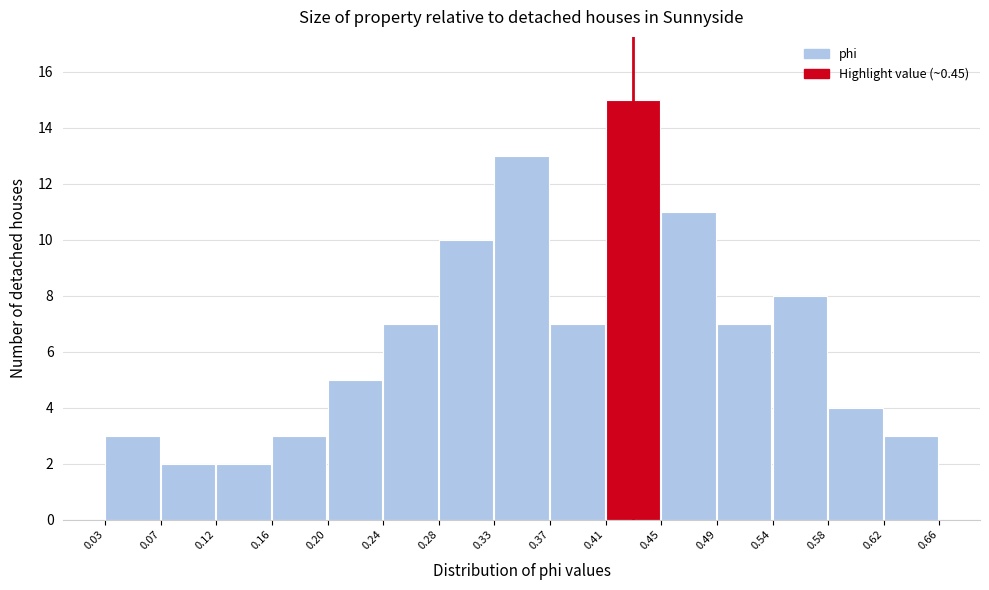

Which range on the x-axis has the tallest bar?

0.41 to 0.45